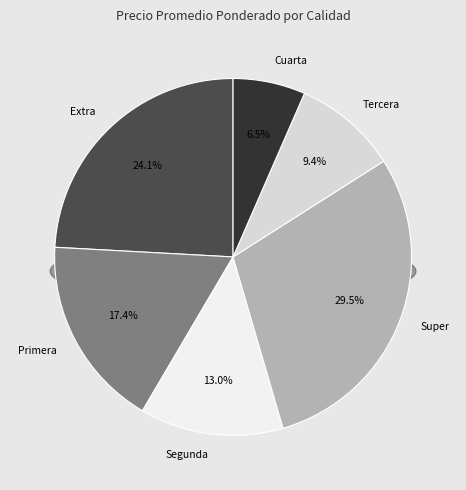

Is it true that 33 is 5% of the pie?

True